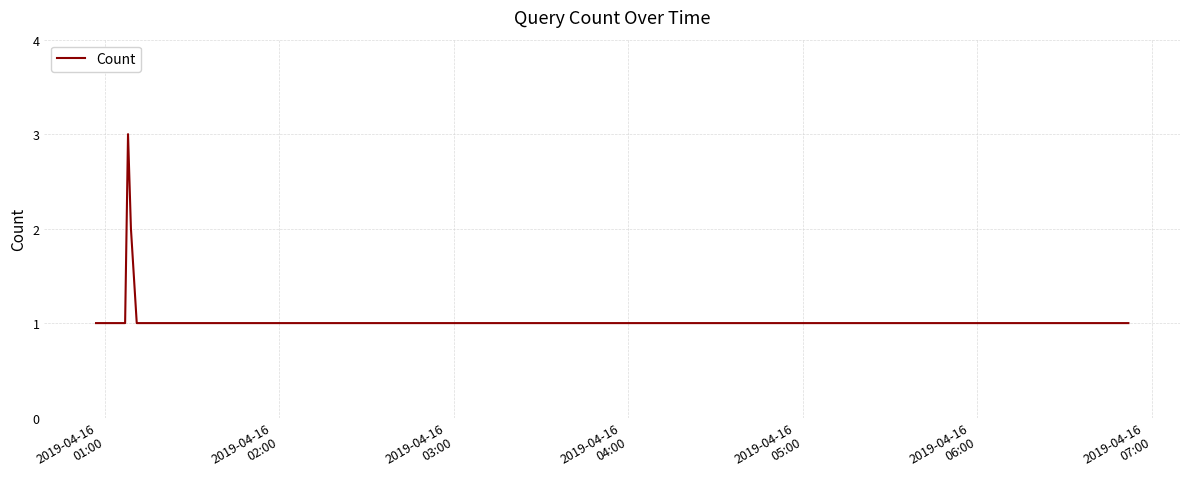

What is the maximum value shown in the chart?

3